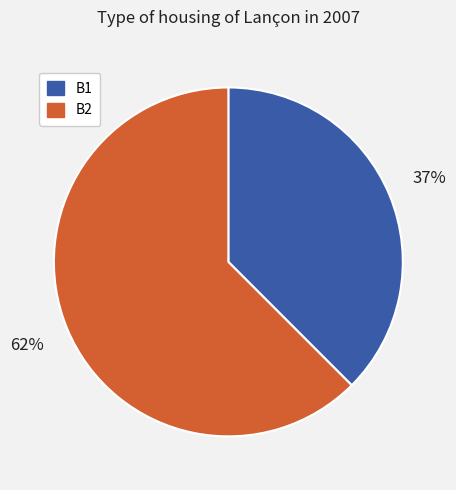

To the nearest percent, what is the combined percentage of B2 and B1?

100%